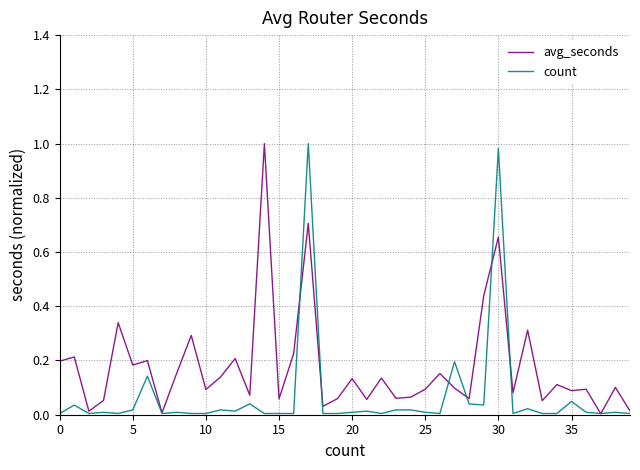

Count the number of data series in this chart.

2